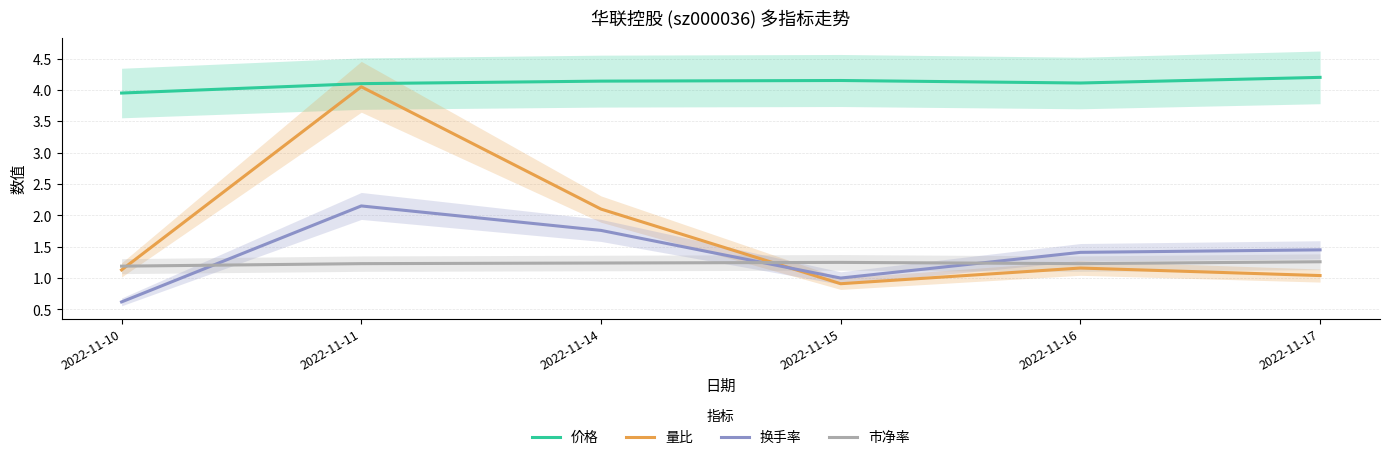

The 换手率 series shows 1.1 at 2022-11-10. True or false?

False